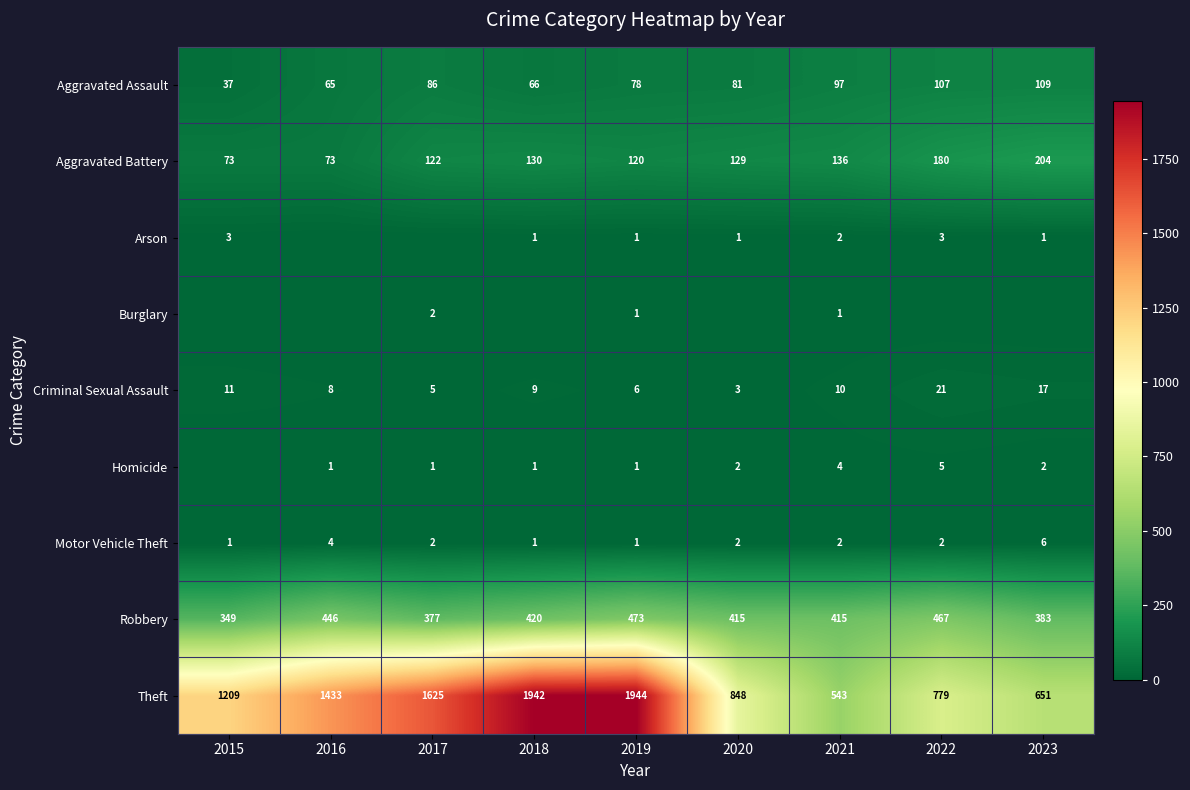

What is the average value of the Robbery series?

416